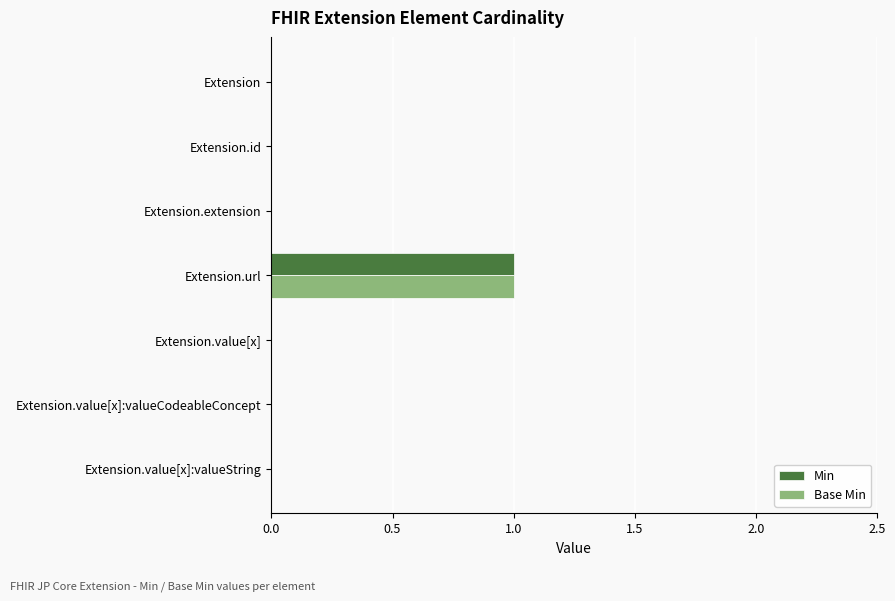

True or false: Min has a value of 0 at Extension.extension.

True